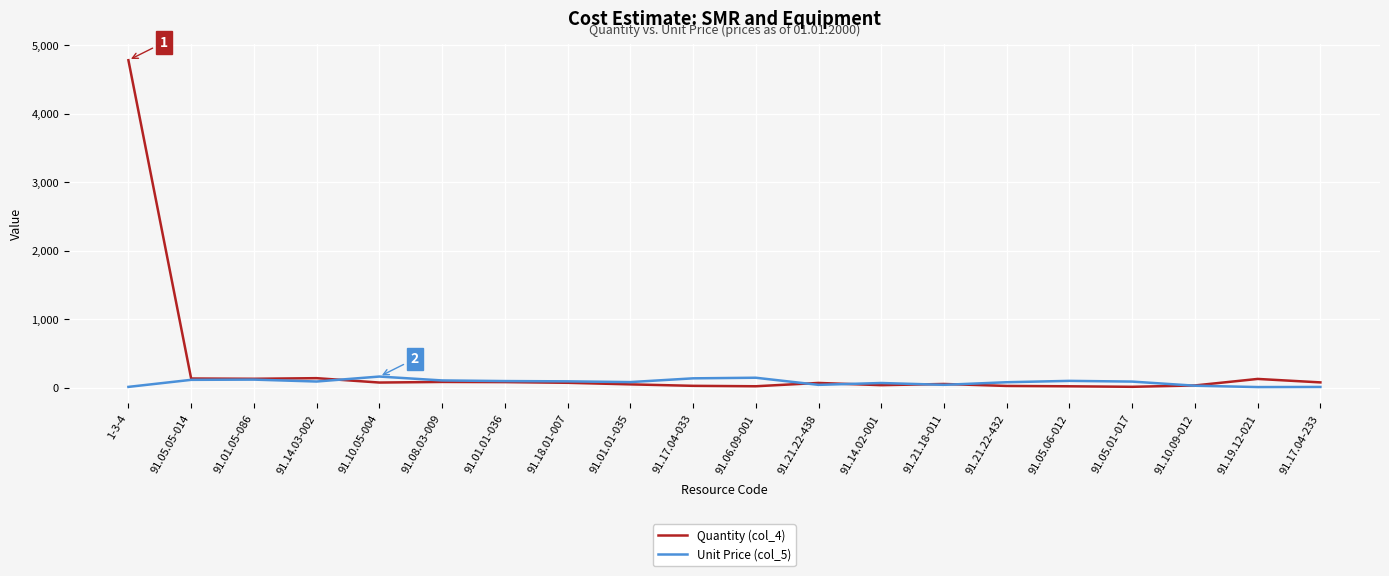

What is the sum of all Quantity (col_4) values?

6000.3